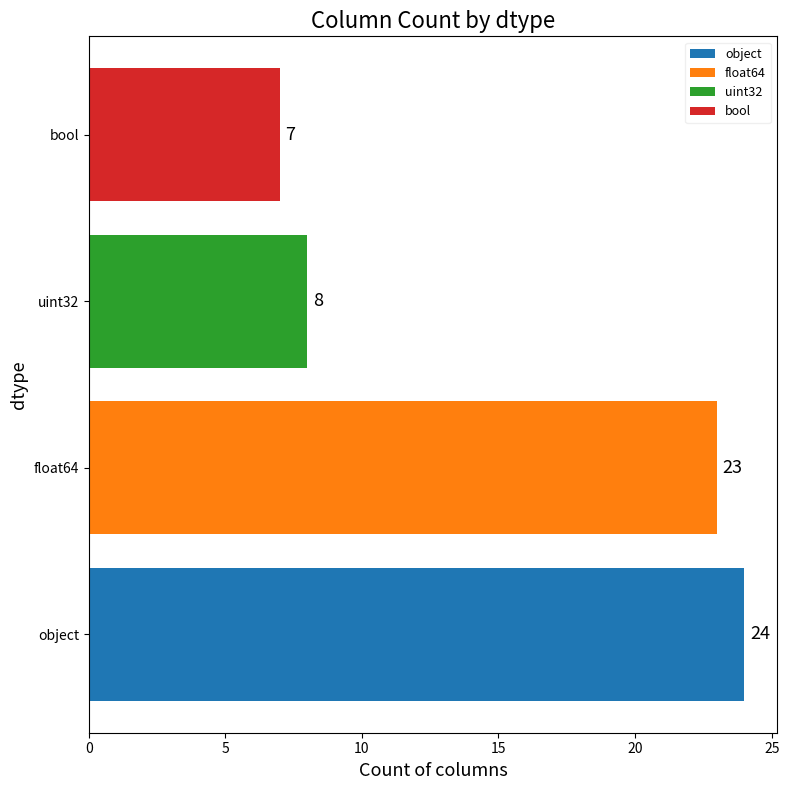

List the labels in order of value, smallest first.

bool, uint32, float64, object